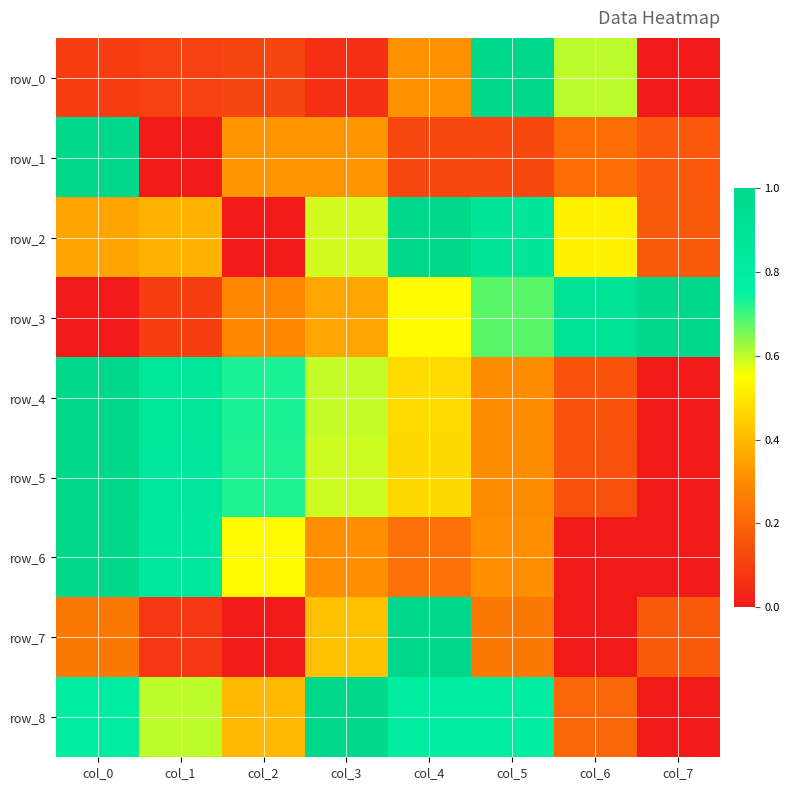

Reading left to right, transcribe all the data shown in this chart.

row_0: col_0=0.1	col_1=0.1	col_2=0.1	col_3=0.1	col_4=0.3	col_5=1.0	col_6=0.6	col_7=0.0
row_1: col_0=1.0	col_1=0.0	col_2=0.3	col_3=0.3	col_4=0.1	col_5=0.1	col_6=0.2	col_7=0.2
row_2: col_0=0.4	col_1=0.4	col_2=0.0	col_3=0.6	col_4=1.0	col_5=0.9	col_6=0.5	col_7=0.2
row_3: col_0=0.0	col_1=0.1	col_2=0.3	col_3=0.4	col_4=0.5	col_5=0.7	col_6=0.9	col_7=1.0
row_4: col_0=1.0	col_1=0.9	col_2=0.7	col_3=0.6	col_4=0.5	col_5=0.3	col_6=0.1	col_7=0.0
row_5: col_0=1.0	col_1=0.9	col_2=0.7	col_3=0.6	col_4=0.5	col_5=0.3	col_6=0.1	col_7=0.0
row_6: col_0=1.0	col_1=0.8	col_2=0.5	col_3=0.3	col_4=0.2	col_5=0.3	col_6=0.0	col_7=0.0
row_7: col_0=0.2	col_1=0.1	col_2=0.0	col_3=0.4	col_4=1.0	col_5=0.2	col_6=0.0	col_7=0.2
row_8: col_0=0.8	col_1=0.6	col_2=0.4	col_3=1.0	col_4=0.8	col_5=0.8	col_6=0.2	col_7=0.0